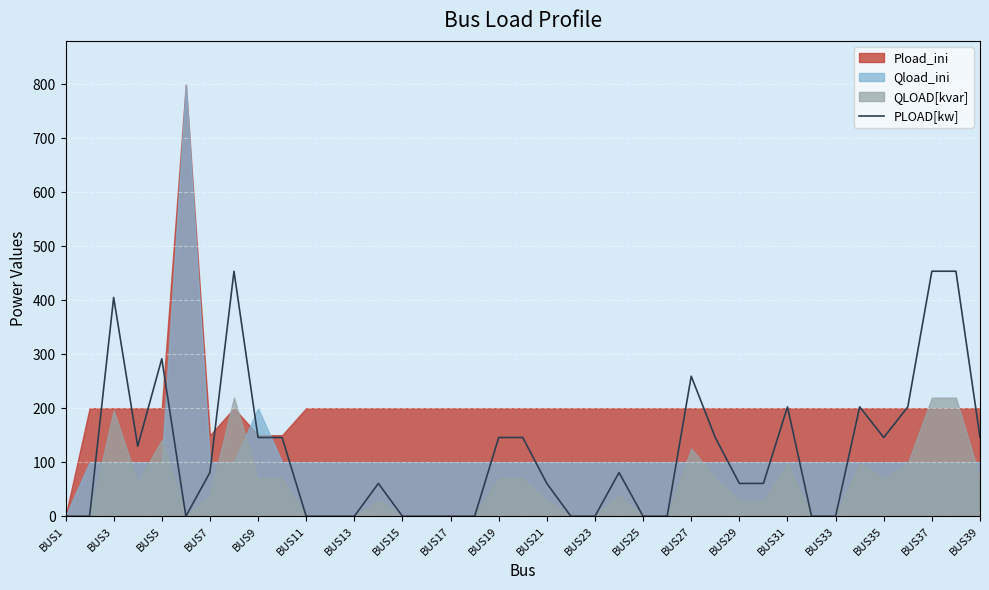

What is the highest value of the PLOAD[kw] series?

453.6